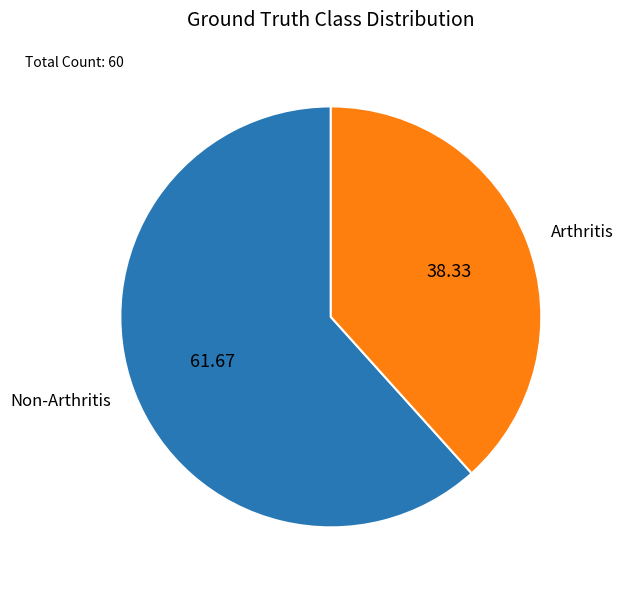

Rank the categories by value from highest to lowest.

Non-Arthritis, Arthritis